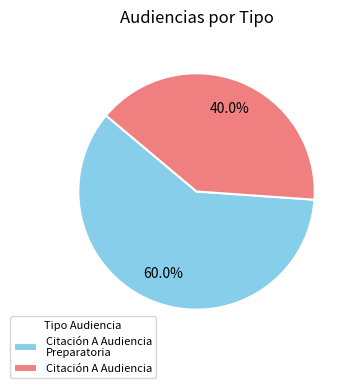

To the nearest percent, what portion does Citación A Audiencia Preparatoria represent?

60%